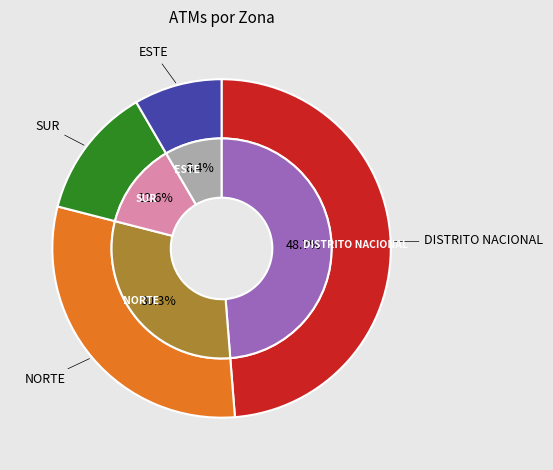

Which category has the smallest portion of the pie?

ESTE